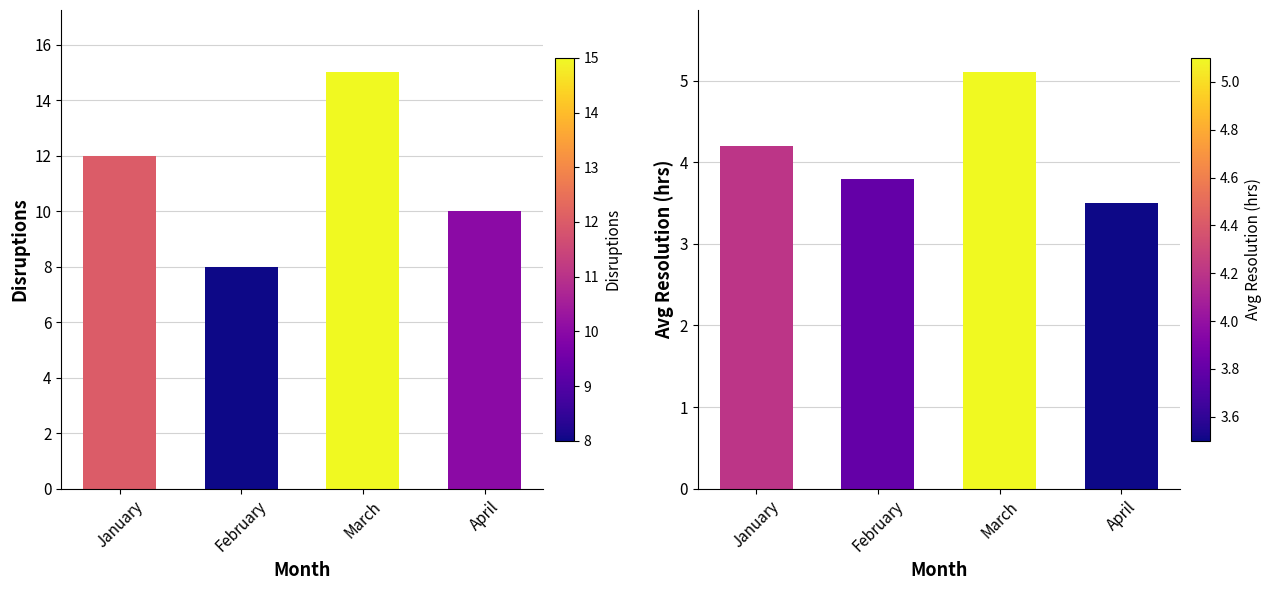

What is the sum of all Disruptions values?

45.0